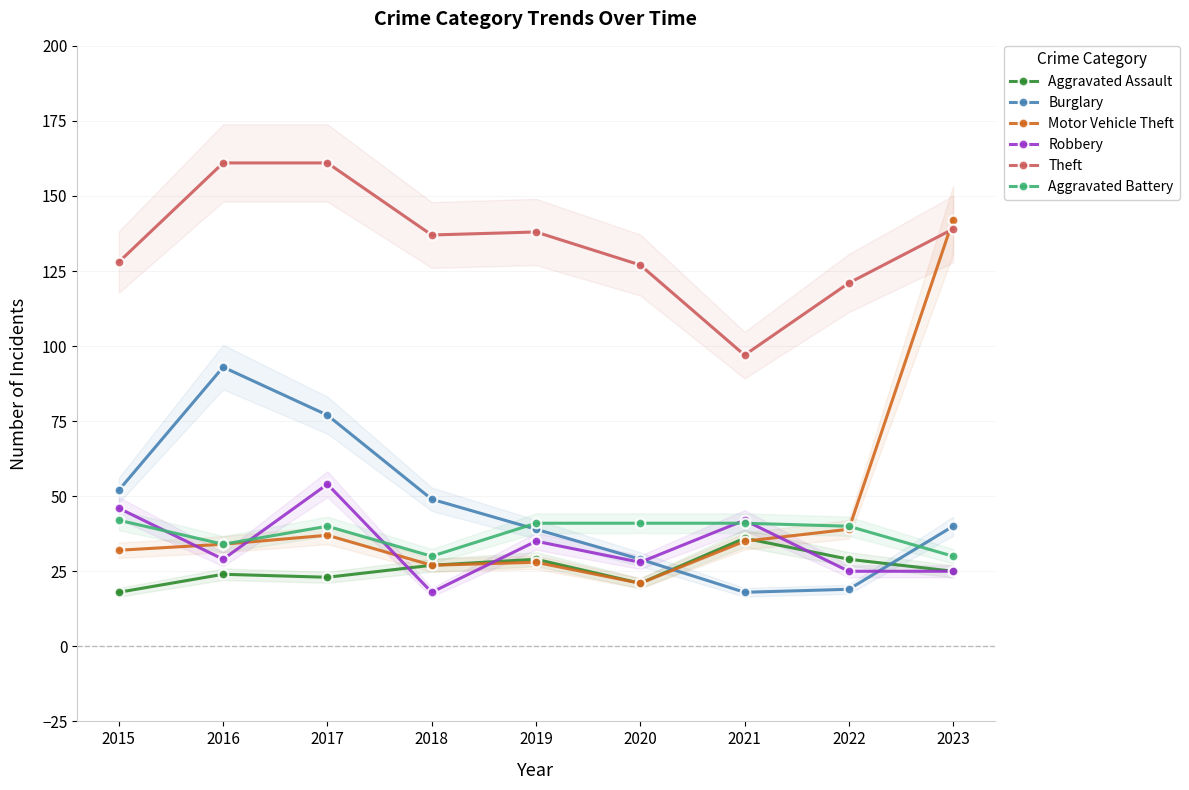

Between which two adjacent categories do Aggravated Assault and Robbery first intersect?

2017 and 2018